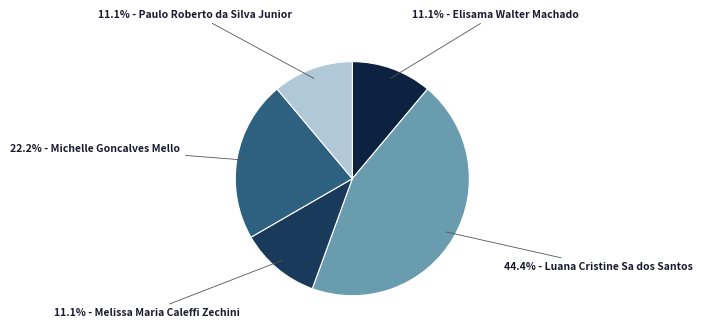

What is the ratio of the value at 22.2% - Michelle Goncalves Mello to the value at 44.4% - Luana Cristine Sa dos Santos?

0.5